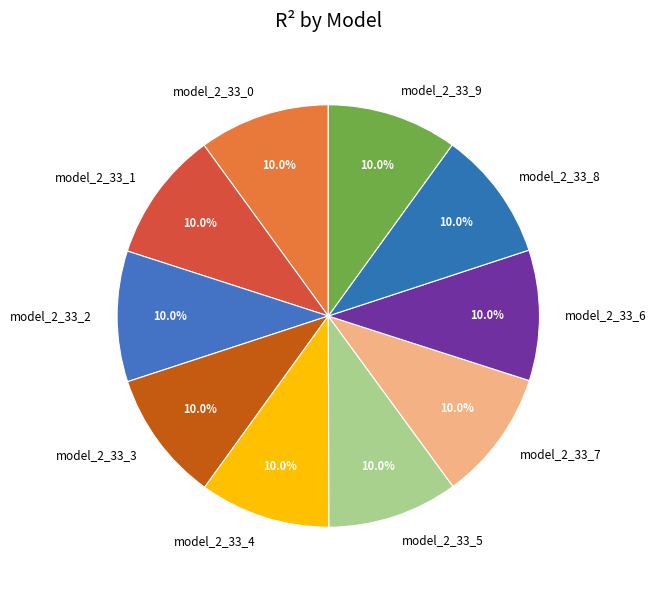

Does model_2_33_6 account for over 50% of the chart?

No